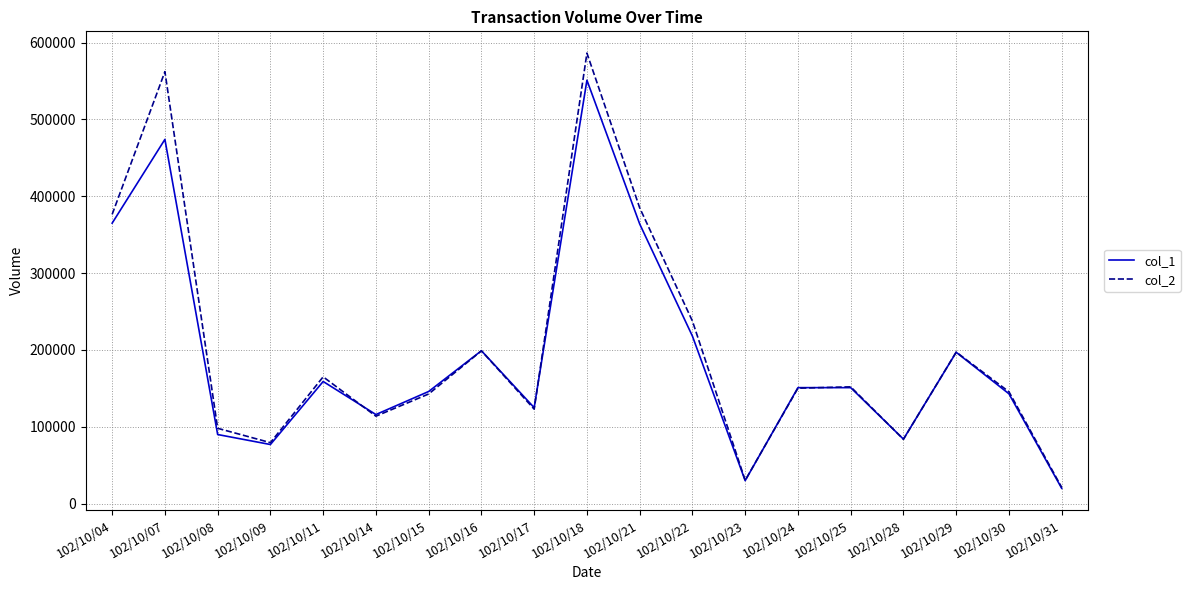

What is the maximum value shown in the chart?

586270